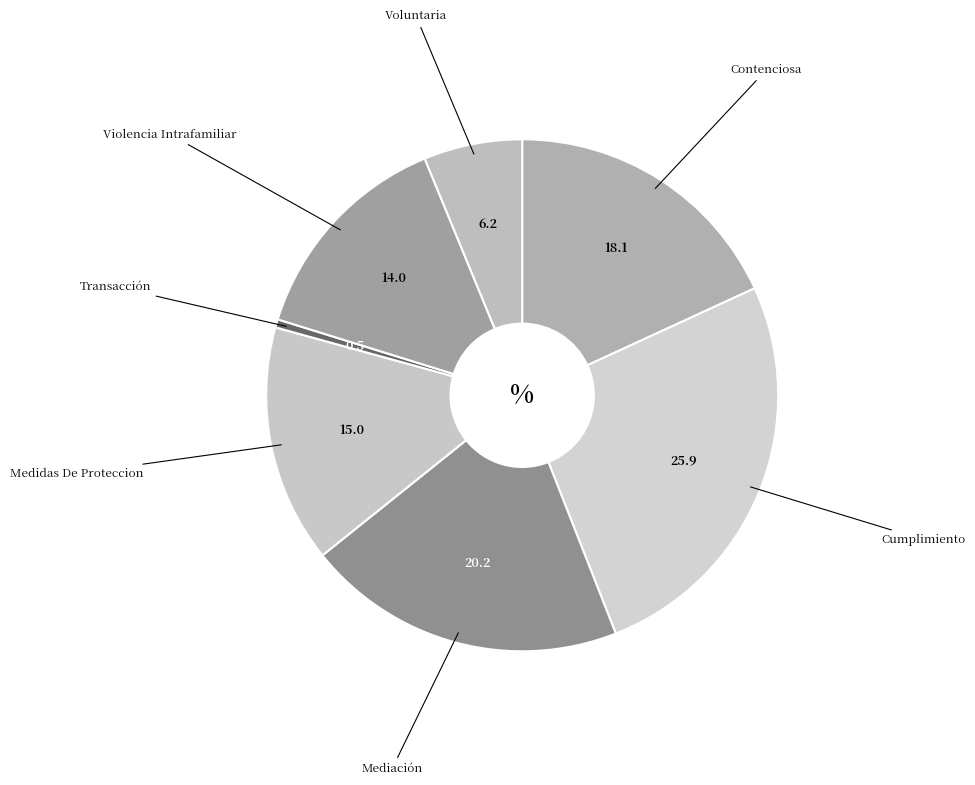

How many slices are in this pie chart?

7